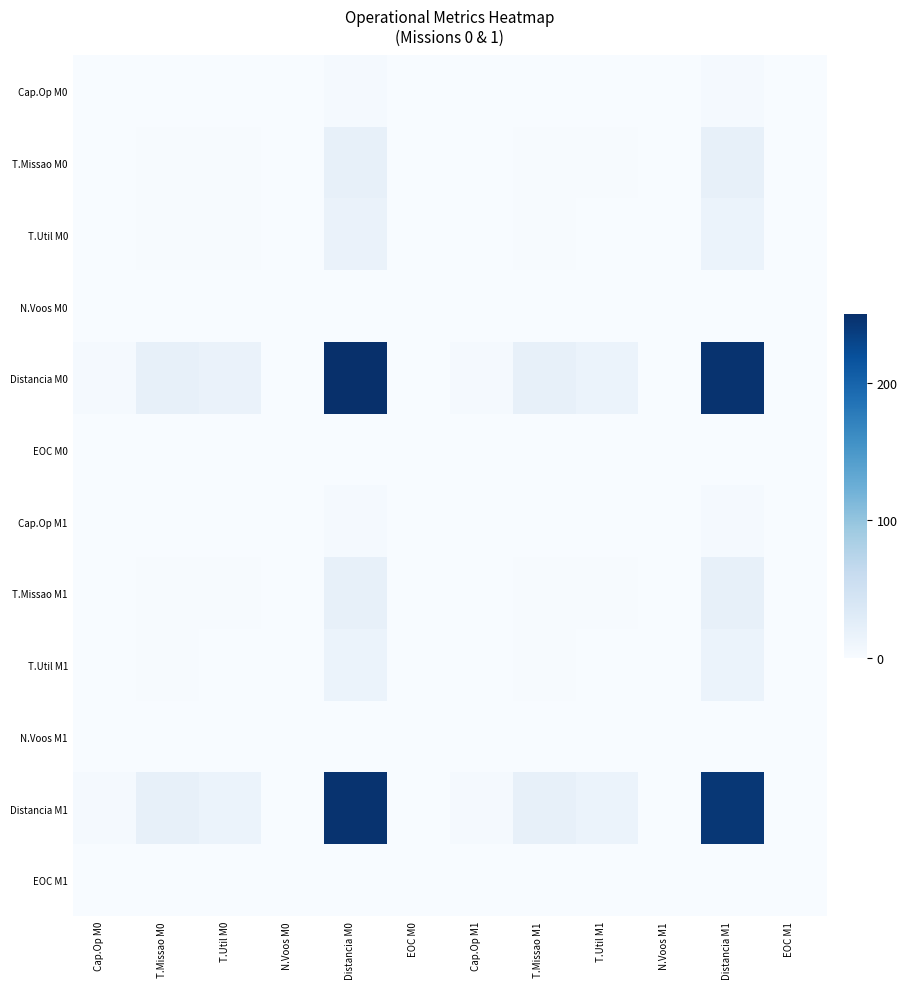

Rank the series by their maximum value, from highest to lowest.

Distancia M0, Distancia M1, T.Missao M0, T.Missao M1, T.Util M0, T.Util M1, Cap.Op M1, Cap.Op M0, N.Voos M0, N.Voos M1, EOC M0, EOC M1